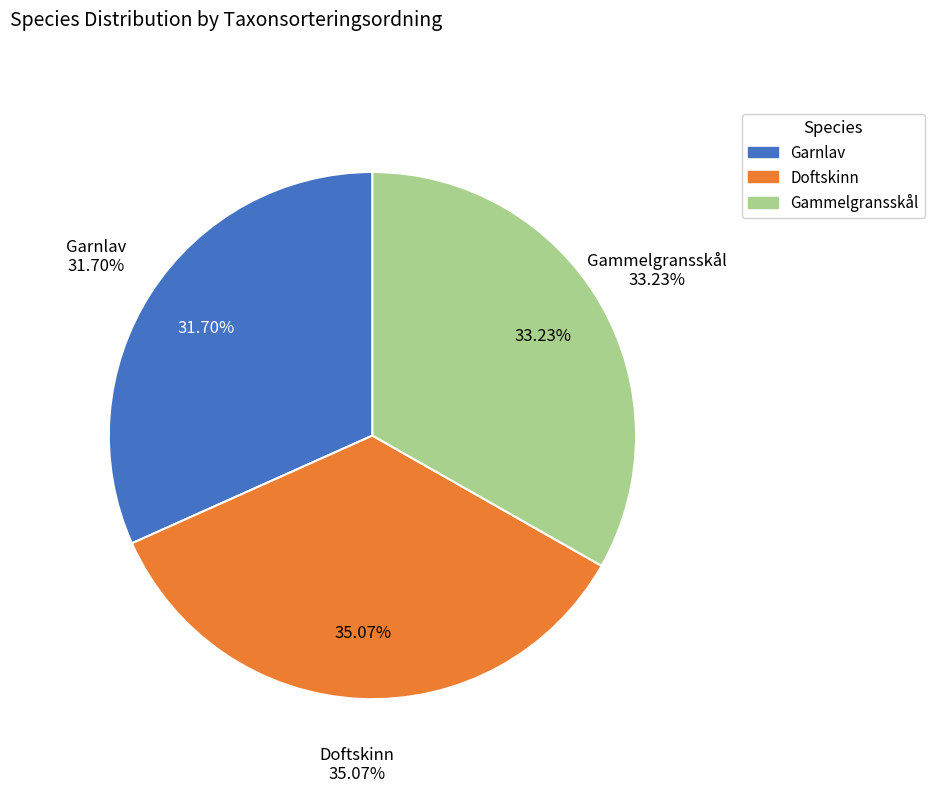

Approximately how many times larger is the value at Doftskinn compared to Garnlav?

1.1